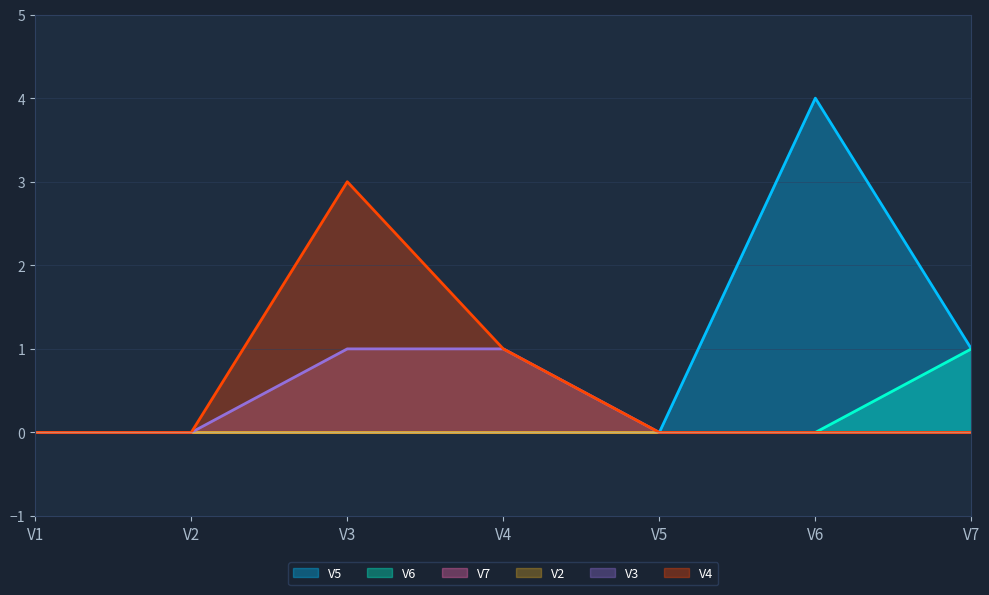

Is the value of V3 at V2 greater than the value of V6 at V5?

No